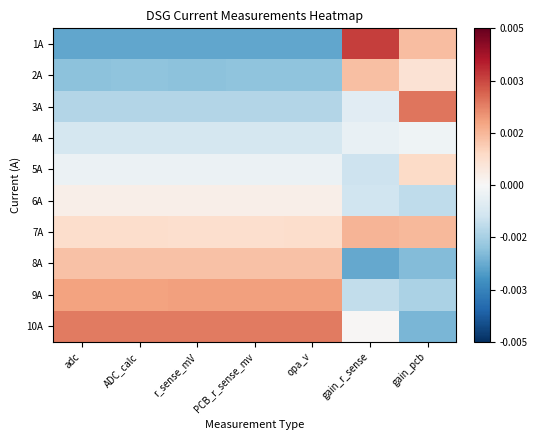

What is the minimum value shown in the chart?

-1.6